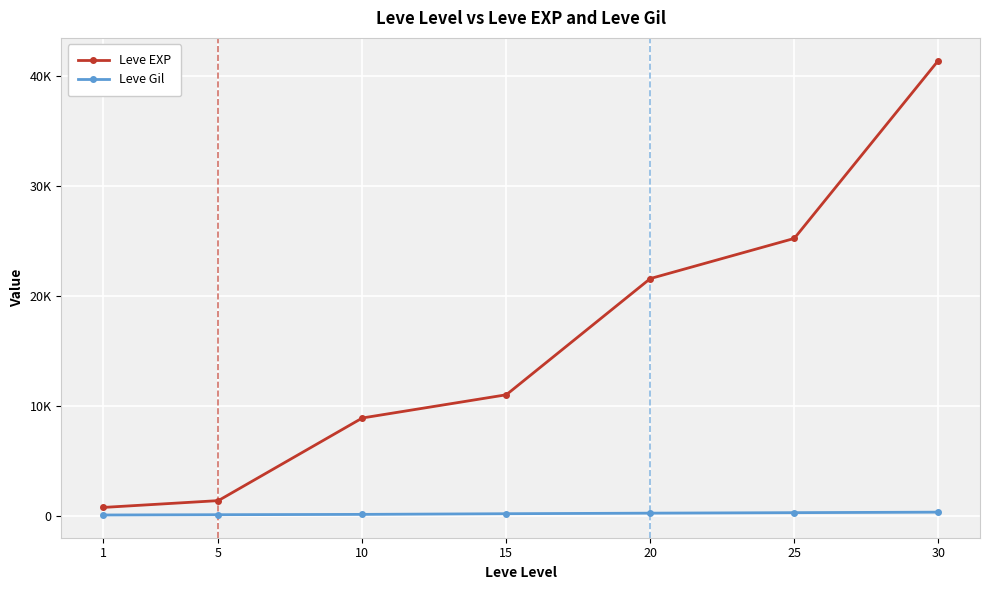

Does the chart have visible grid lines?

Yes